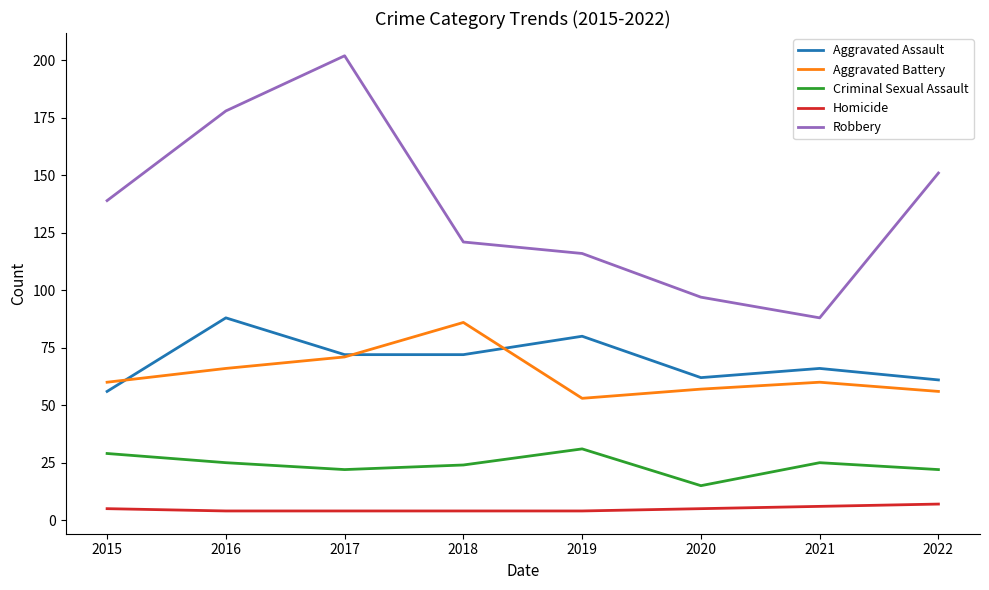

List the series in order of their peak value, highest first.

Robbery, Aggravated Assault, Aggravated Battery, Criminal Sexual Assault, Homicide